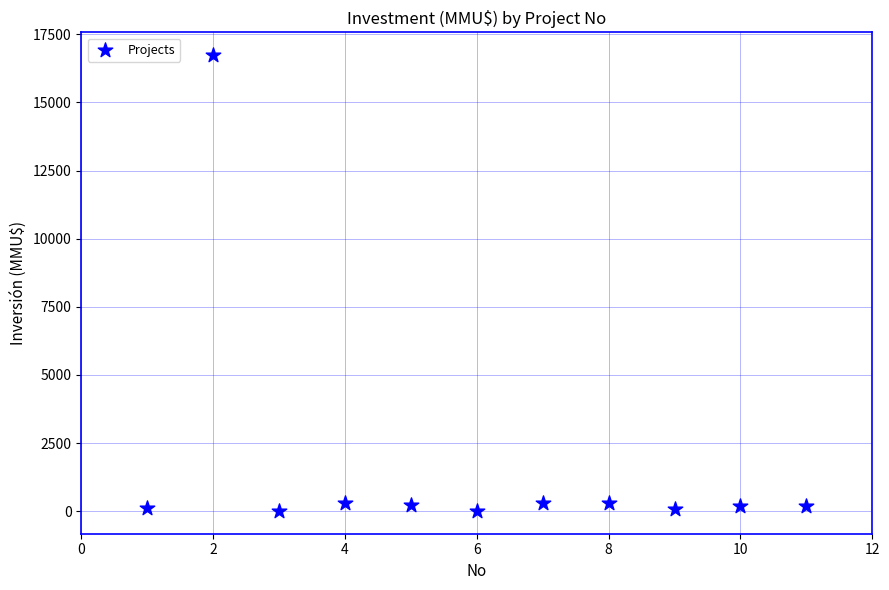

What is the range of X values (max minus min)?

10